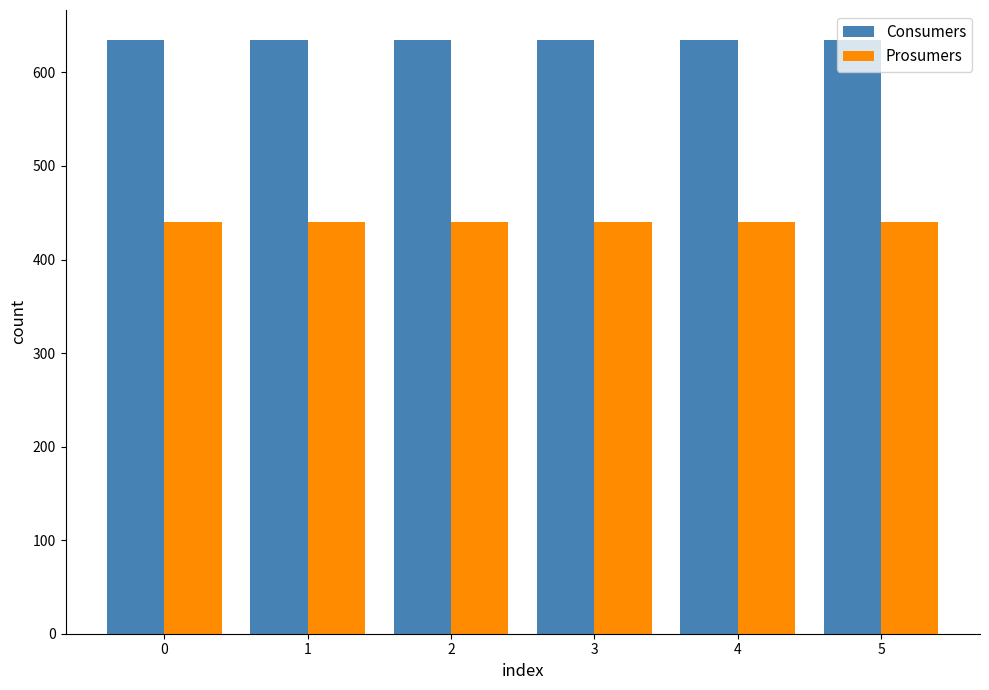

What is the difference between the highest and lowest values at 4?

195